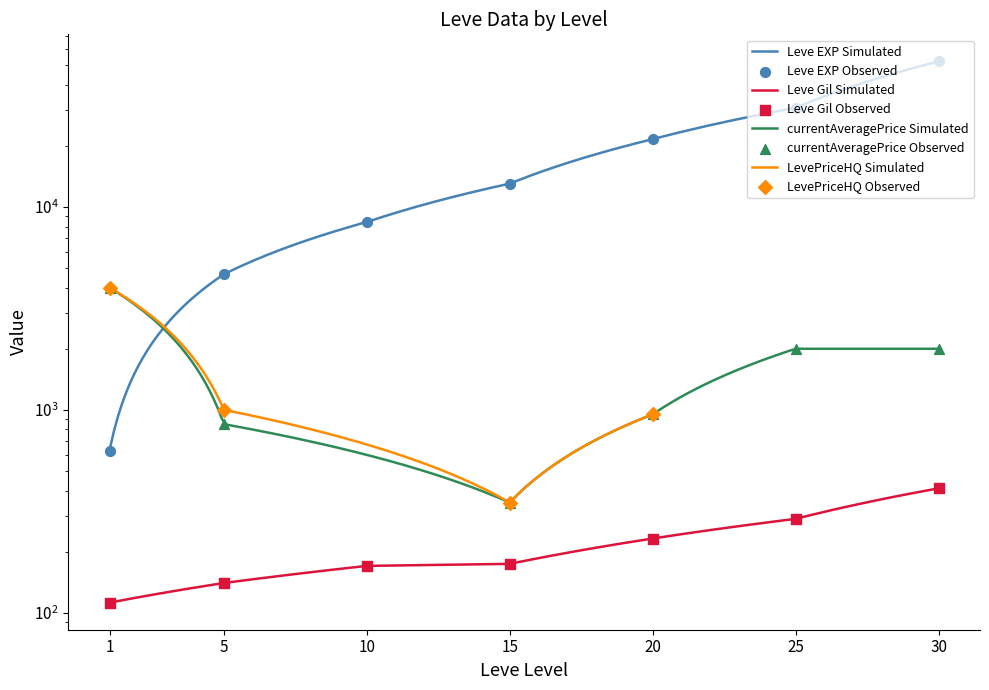

Which series has the largest total across all categories?

Leve EXP